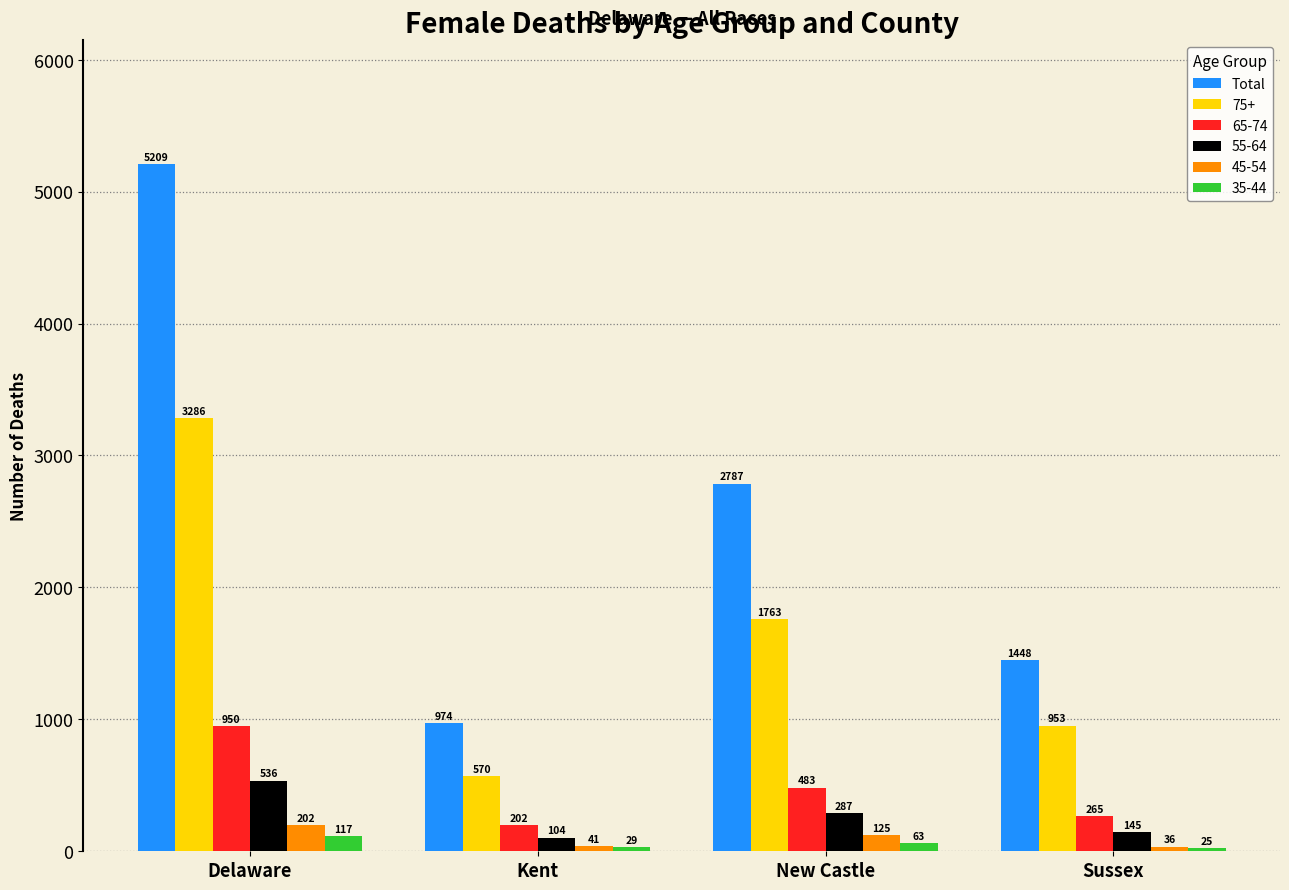

The Total series shows 1995 at Delaware. True or false?

False